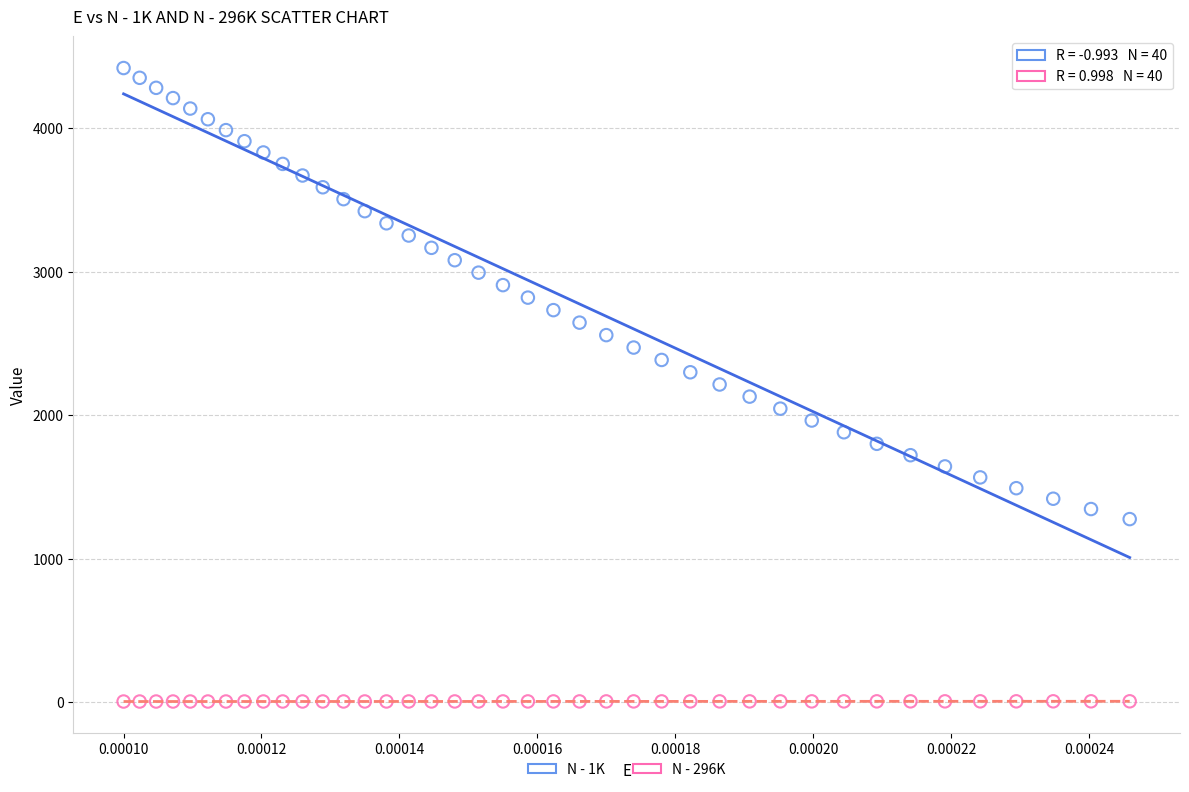

Which series reaches the maximum Y coordinate?

N - 1K